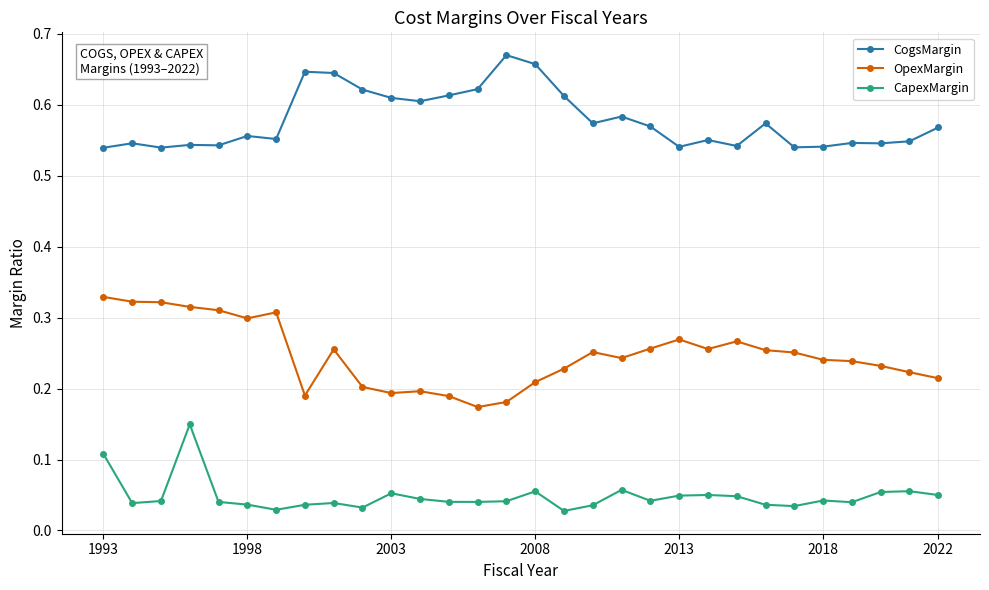

True or false: CapexMargin and CogsMargin cross at least once.

False